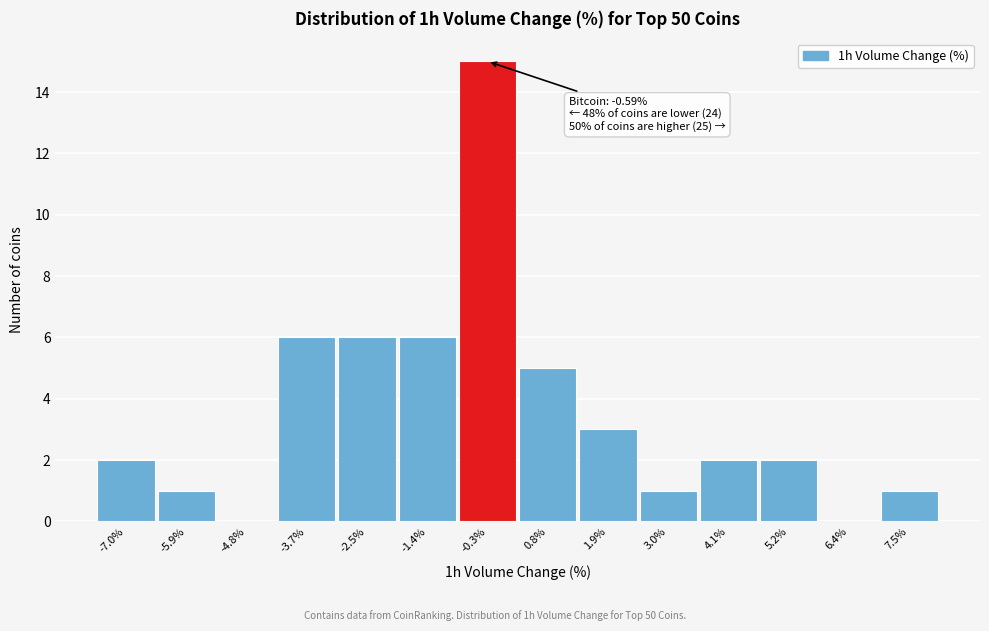

Which range on the x-axis has the tallest bar?

-0.8 to 0.2